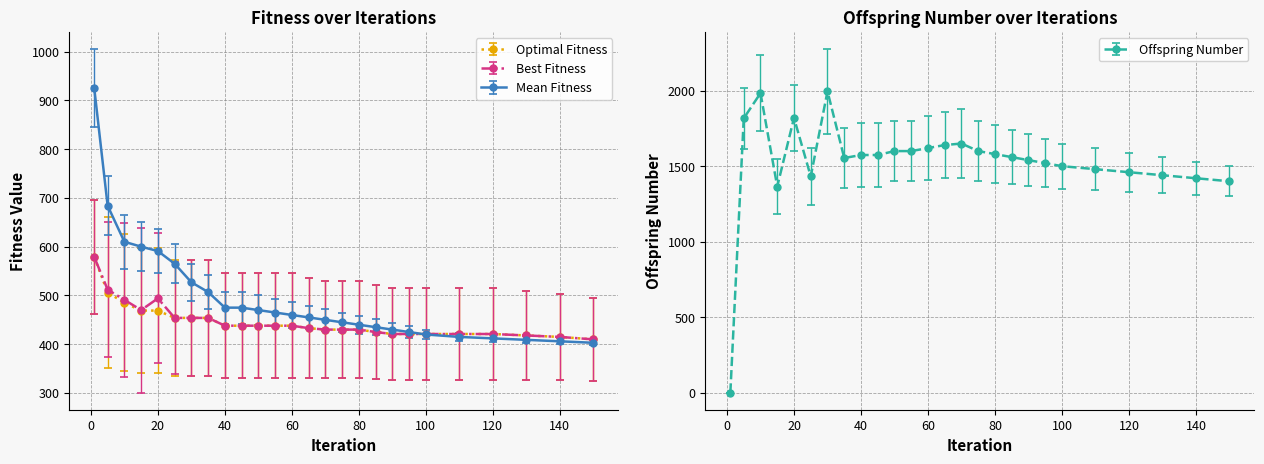

Which series ends up on top after the final intersection of Mean Fitness and Offspring Number?

Offspring Number